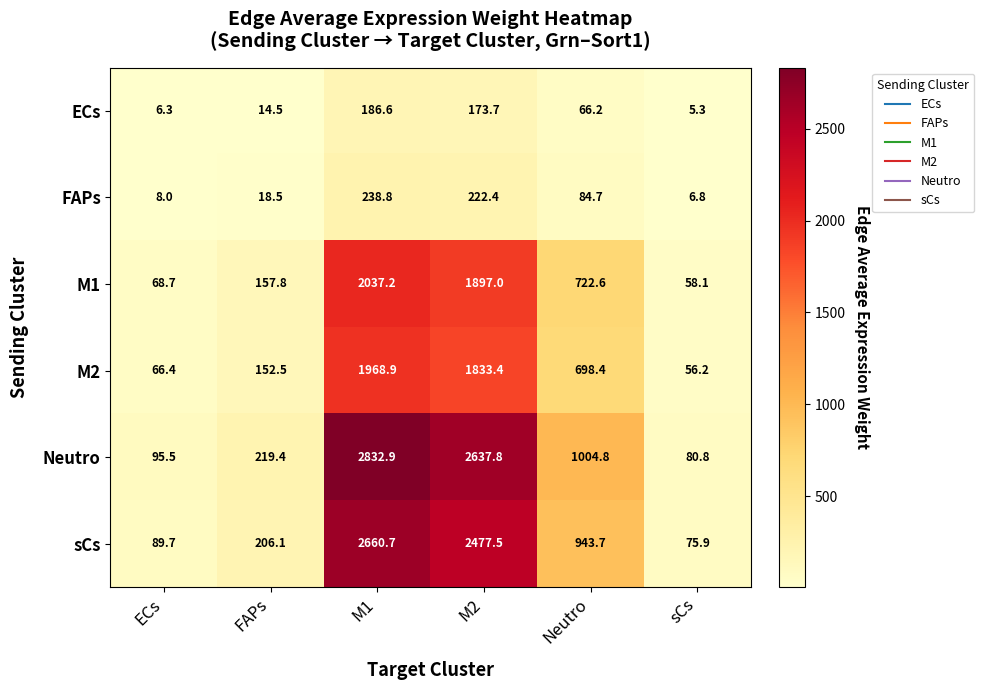

At which label does M2 reach its peak?

M1